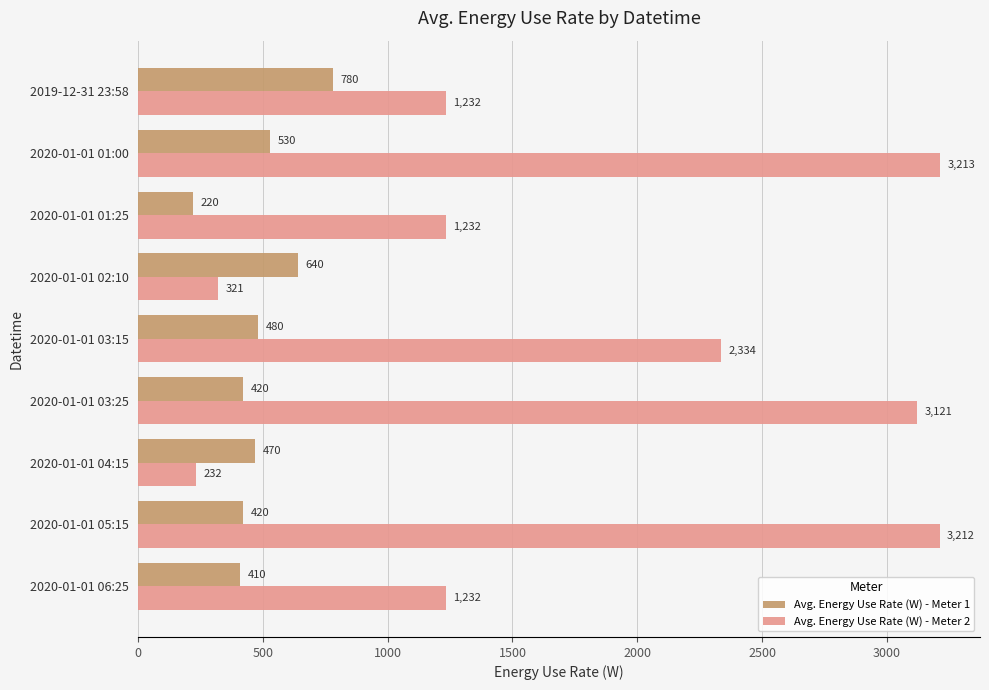

What is the average value of the Avg. Energy Use Rate (W) - Meter 1 series?

486